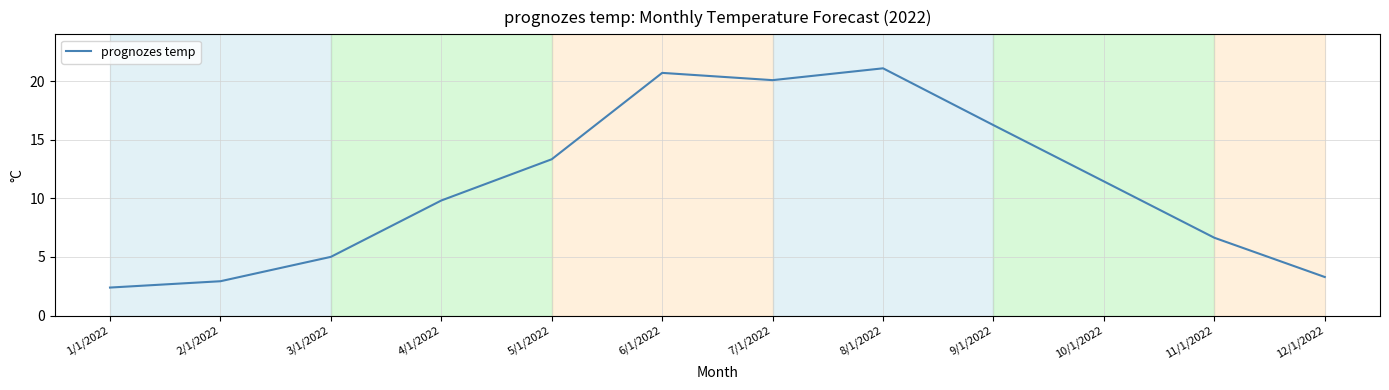

True or false: the data shows 21.1 at 8/1/2022.

True